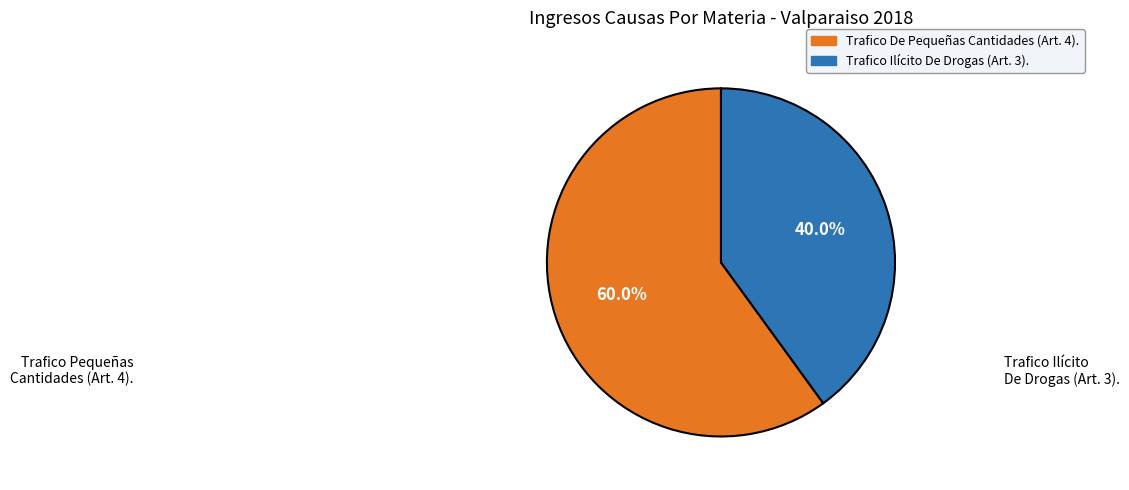

What percentage is NOT represented by Trafico De Pequeñas Cantidades (Art. 4).?

40.0%